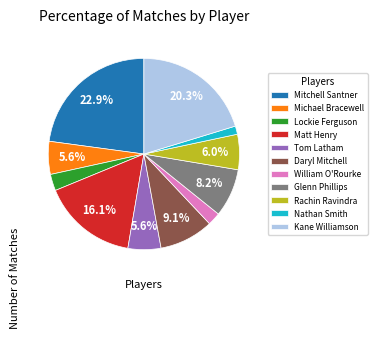

Is the sum of William O'Rourke and Tom Latham greater than half?

No